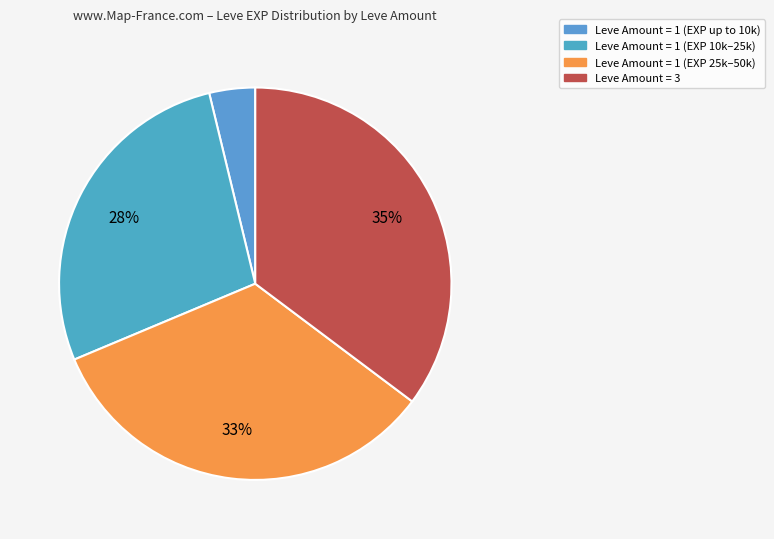

To the nearest percent, what is the average slice percentage?

25%